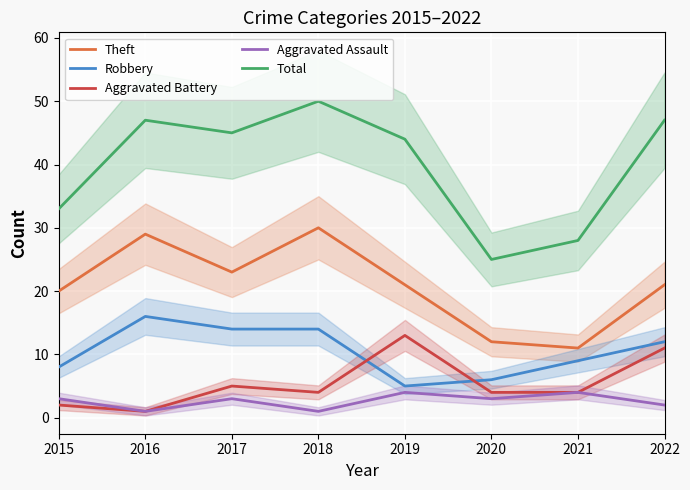

How many lines are shown in the chart?

5